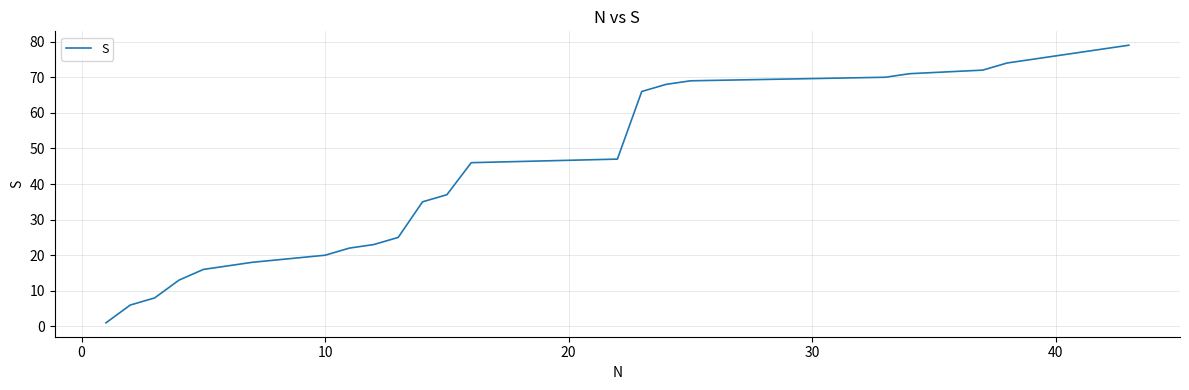

What is the greatest value displayed?

79